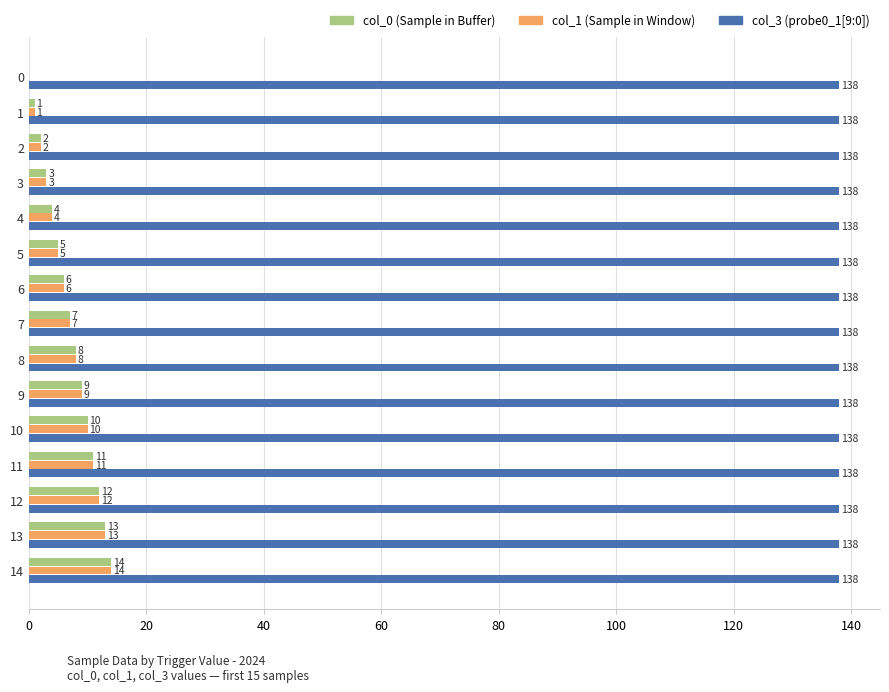

What is the maximum value shown in the chart?

138